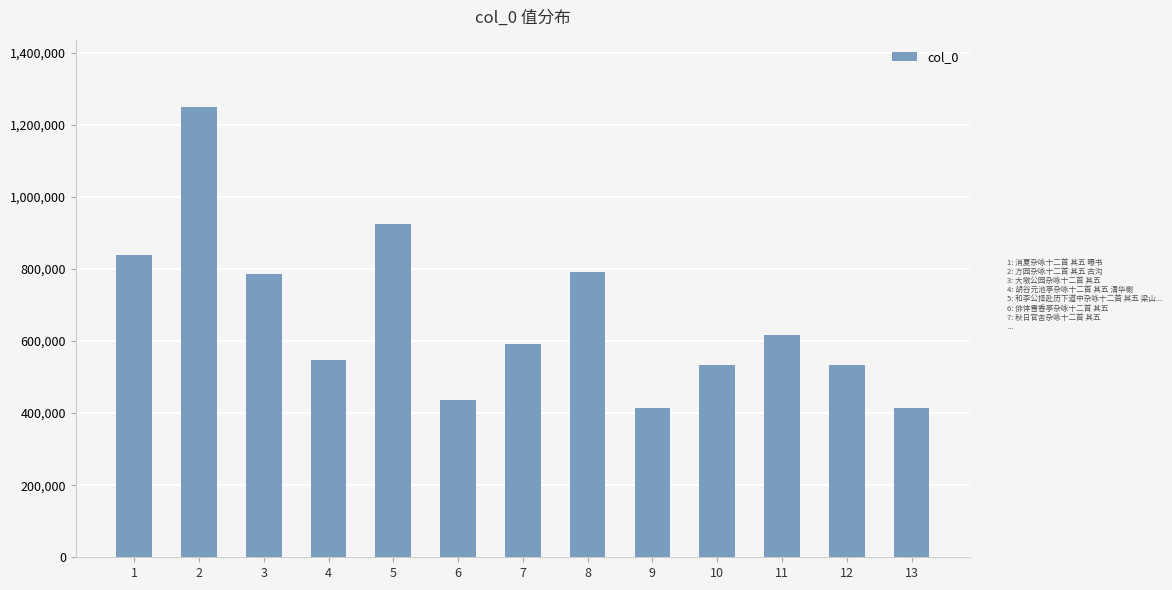

How many distinct data groups are displayed?

1